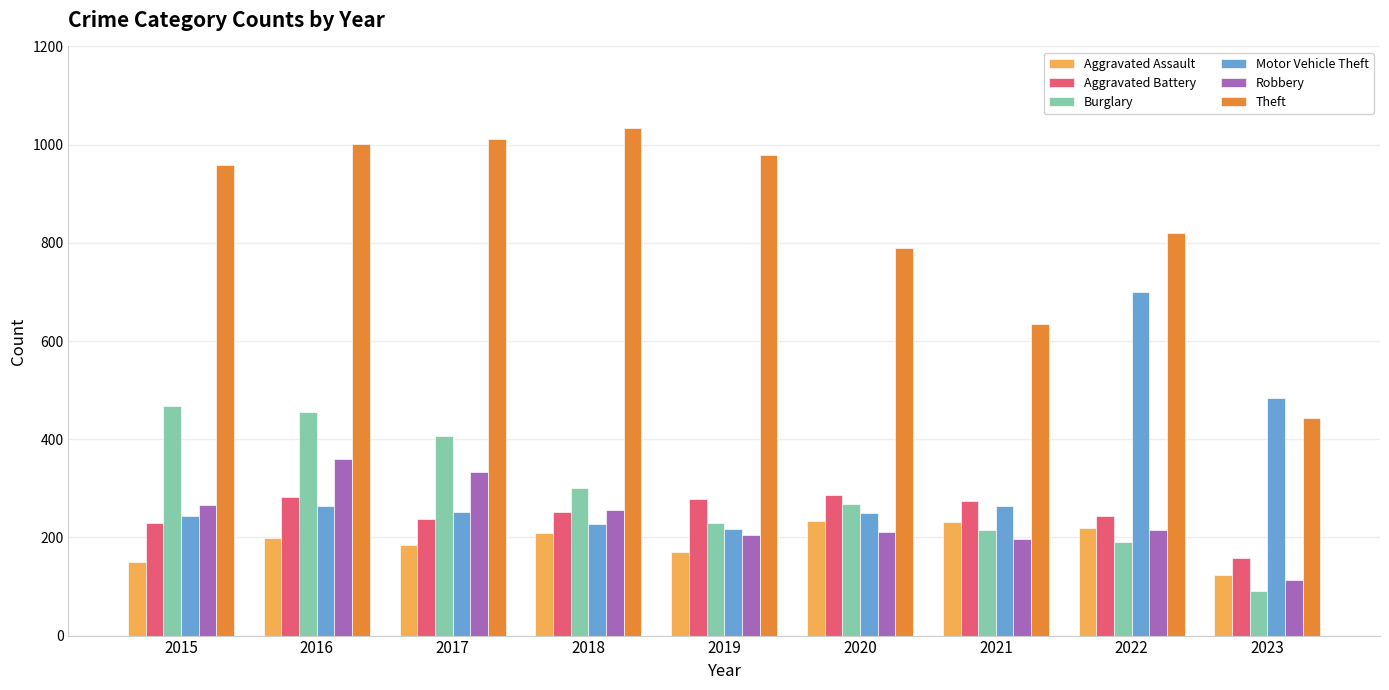

The Theft series shows 635 at 2021. True or false?

True